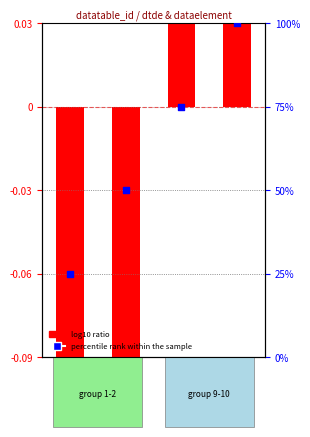

Which series has the largest total across all categories?

percentile rank within the sample